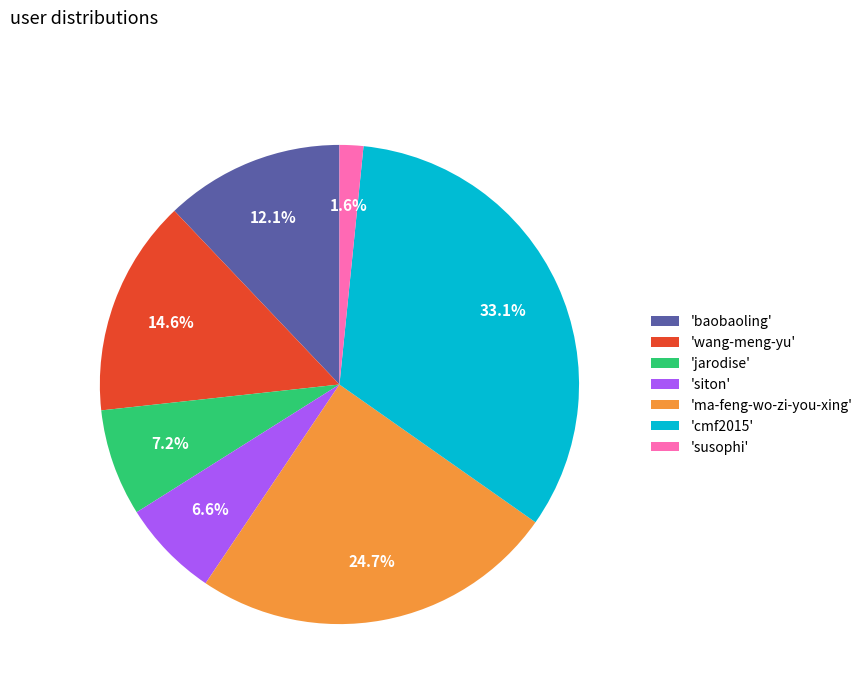

Rank the categories by value from lowest to highest.

'susophi', 'siton', 'jarodise', 'baobaoling', 'wang-meng-yu', 'ma-feng-wo-zi-you-xing', 'cmf2015'